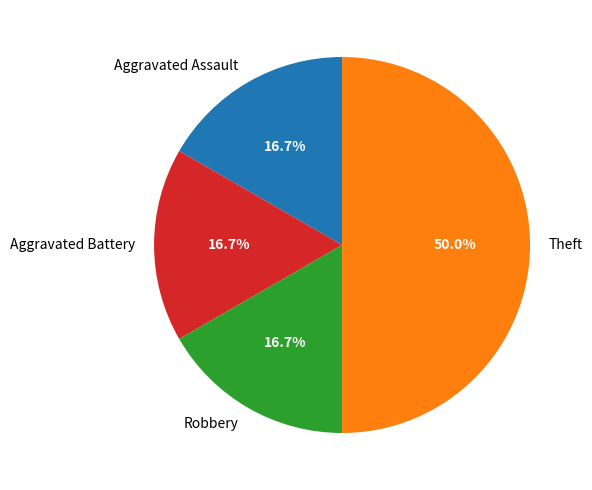

Approximately how many times larger is the value at Aggravated Battery compared to Theft?

0.3